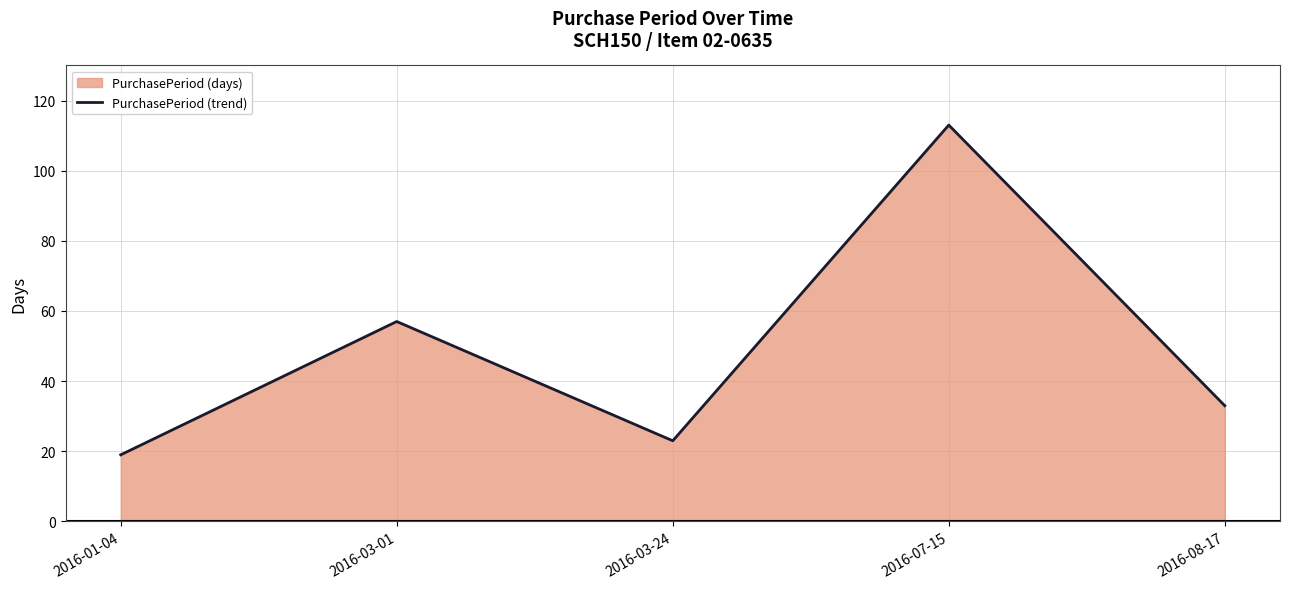

Rank the categories by value from highest to lowest.

2016-07-15, 2016-03-01, 2016-08-17, 2016-03-24, 2016-01-04